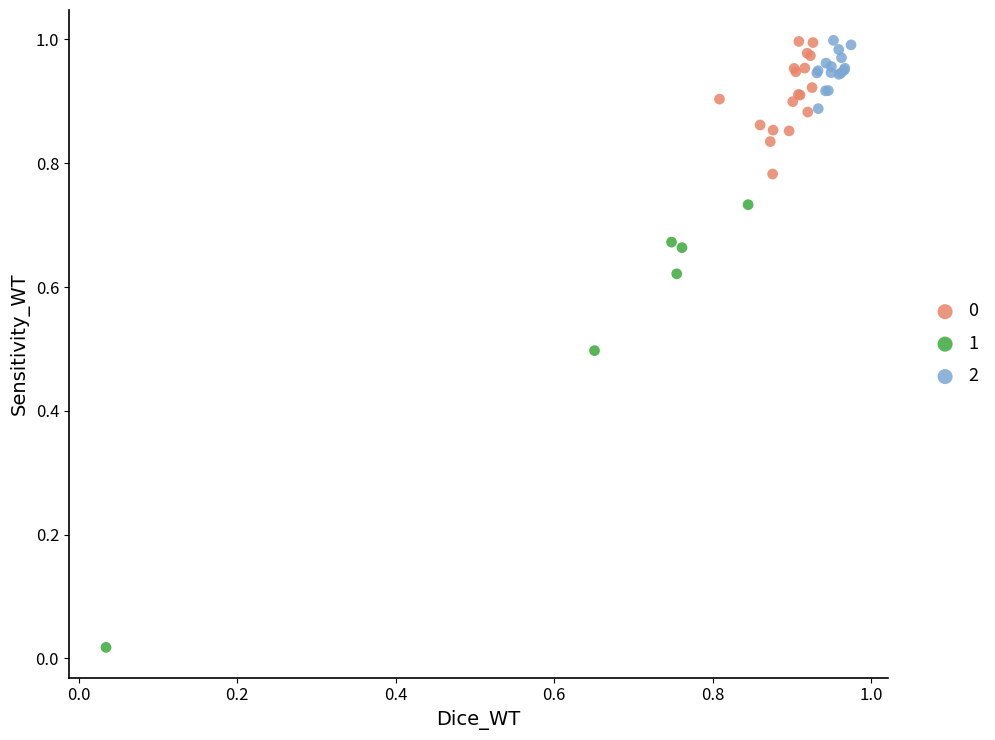

Which series contains the lowest Y value?

1